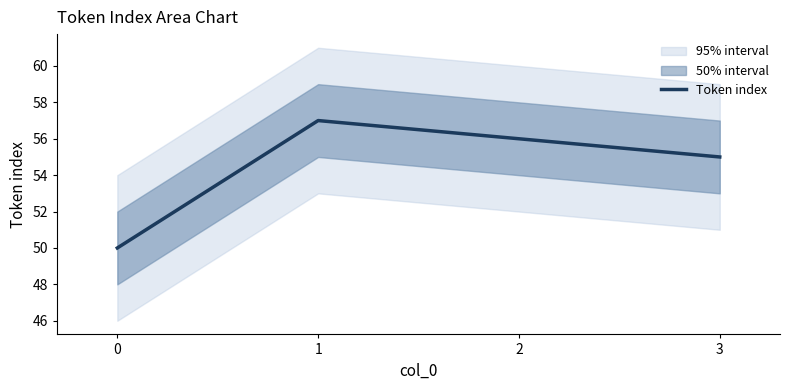

What is the sum of the values at 1 and 2?

113